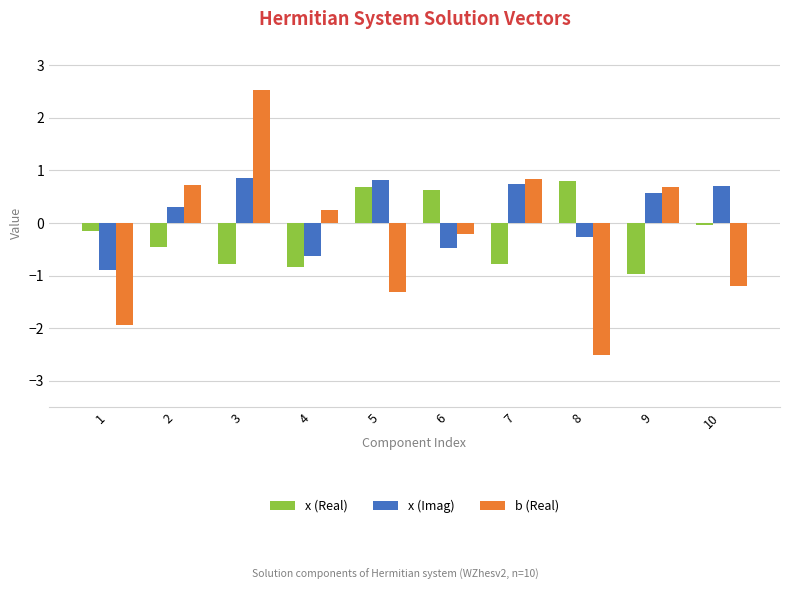

How many bars are there in each group?

3